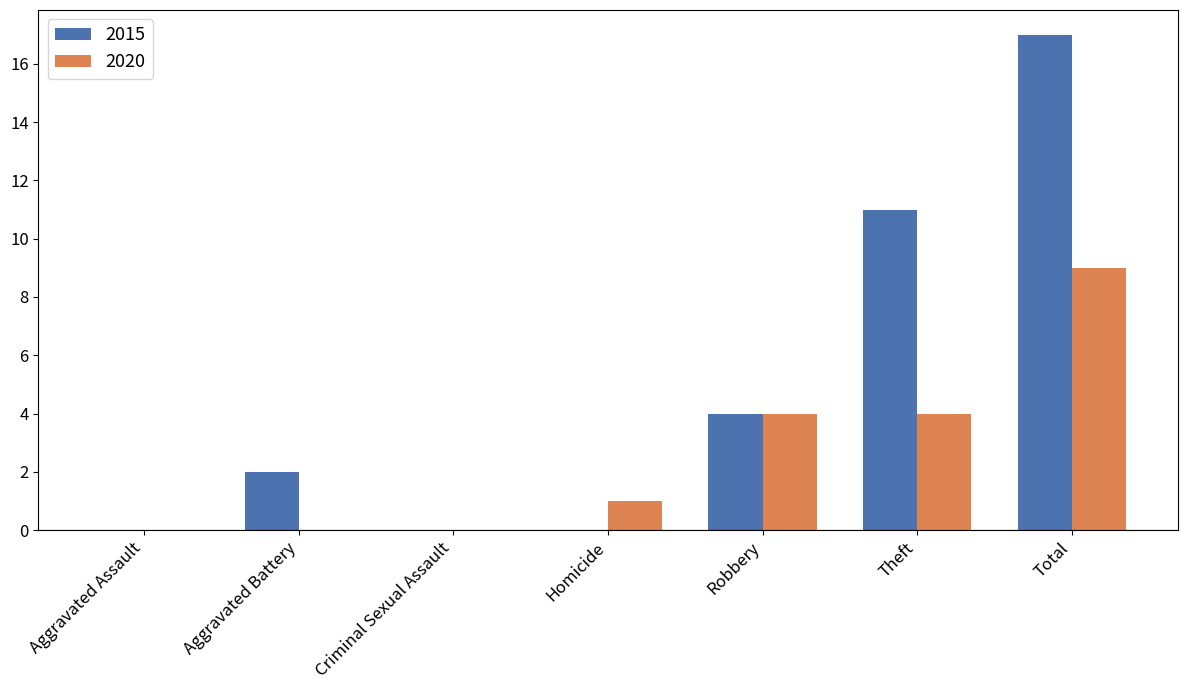

What is the sum of all 2020 values?

18